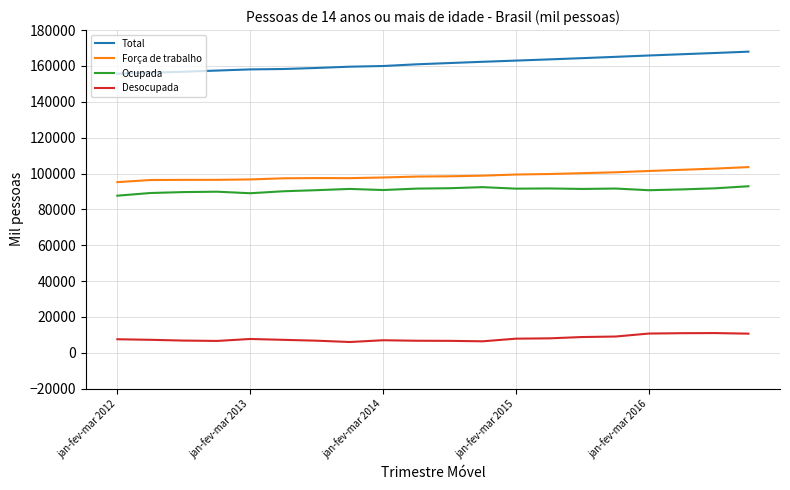

Does the chart have visible grid lines?

Yes